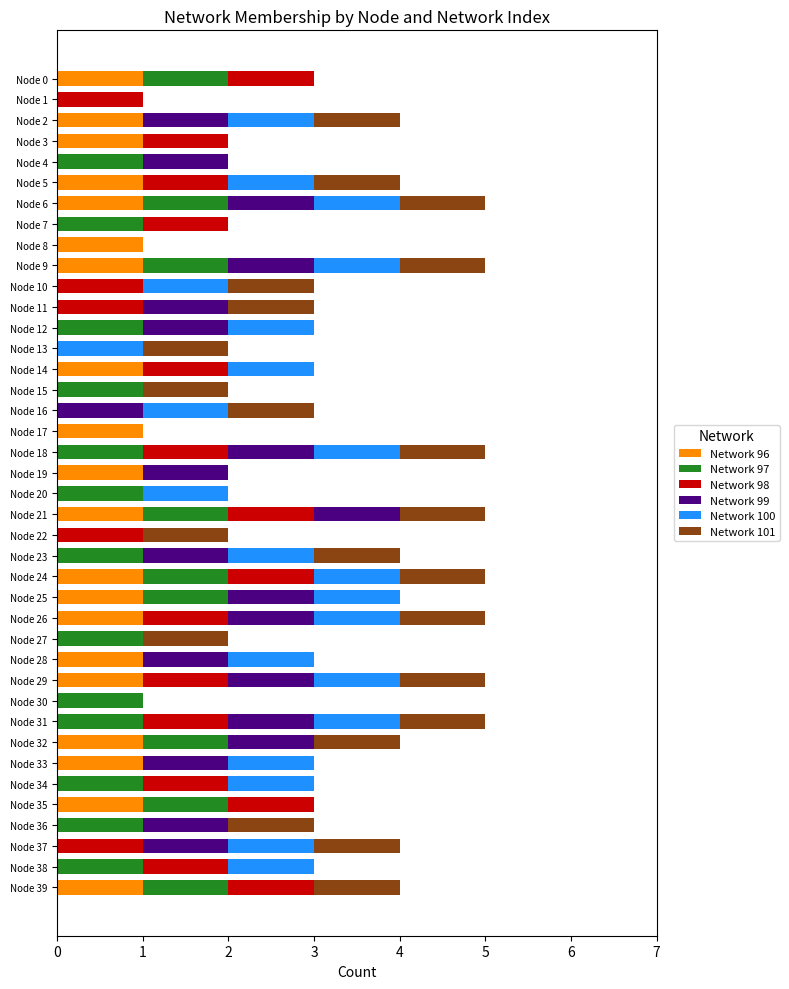

What is the total value across all series at Node 39?

4